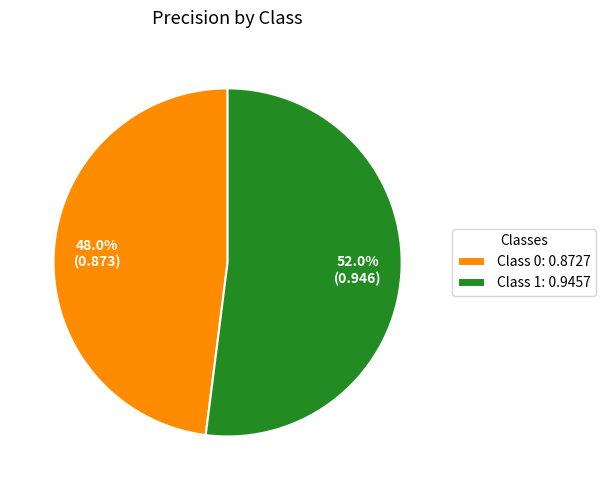

Rank the categories by value from lowest to highest.

Class 0: 0.8727, Class 1: 0.9457